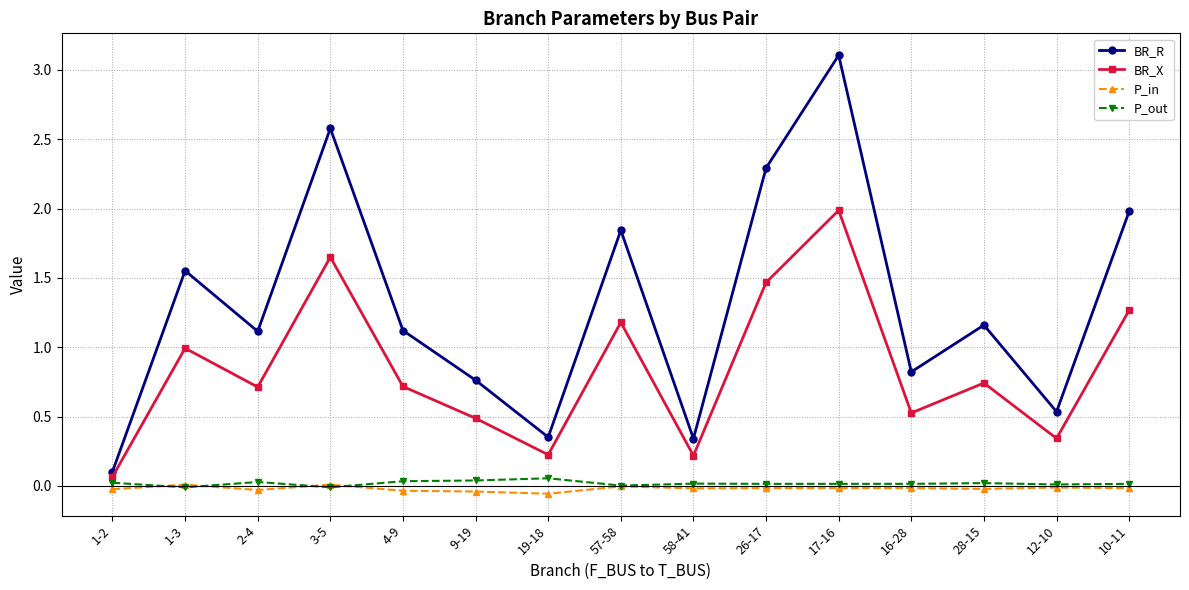

How many lines are shown in the chart?

4